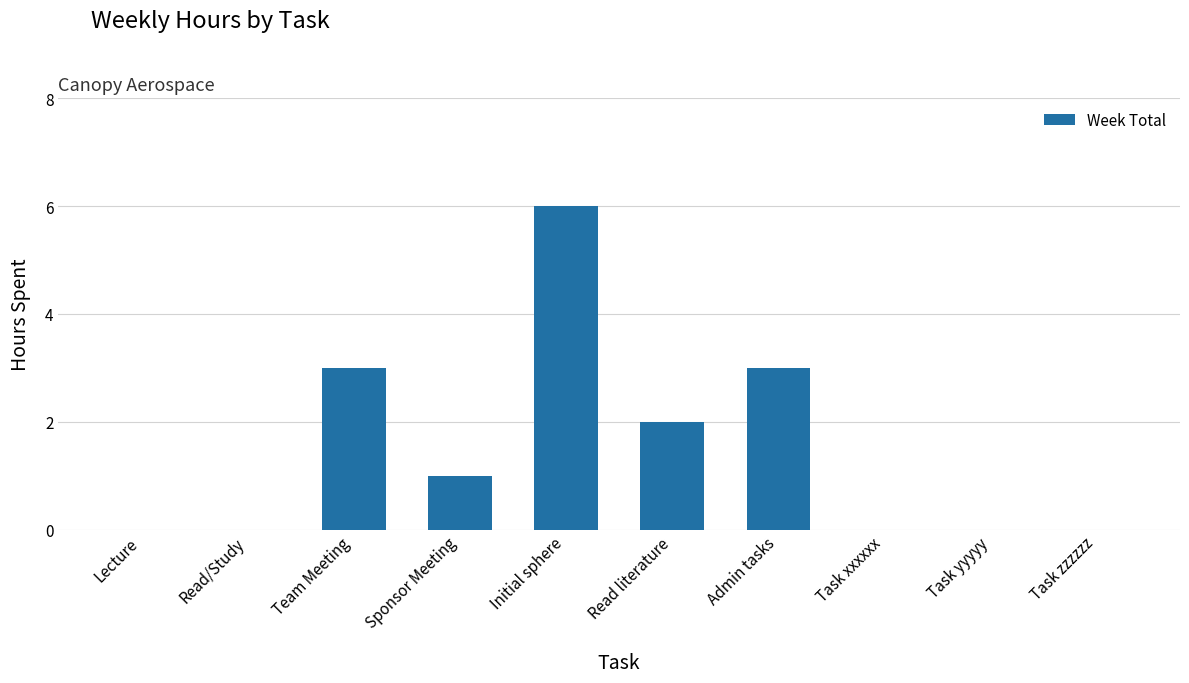

Which label corresponds to the largest value in the chart?

Initial sphere